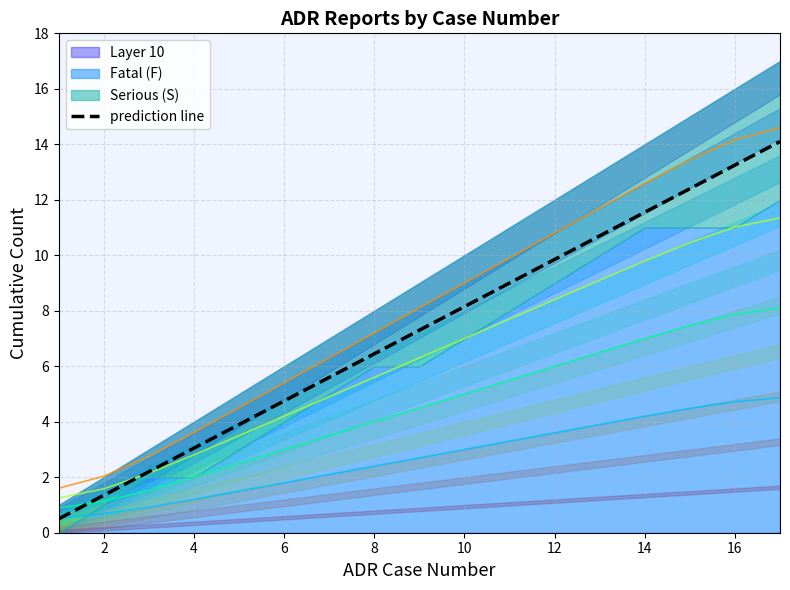

What is the sum of all values?

124.1